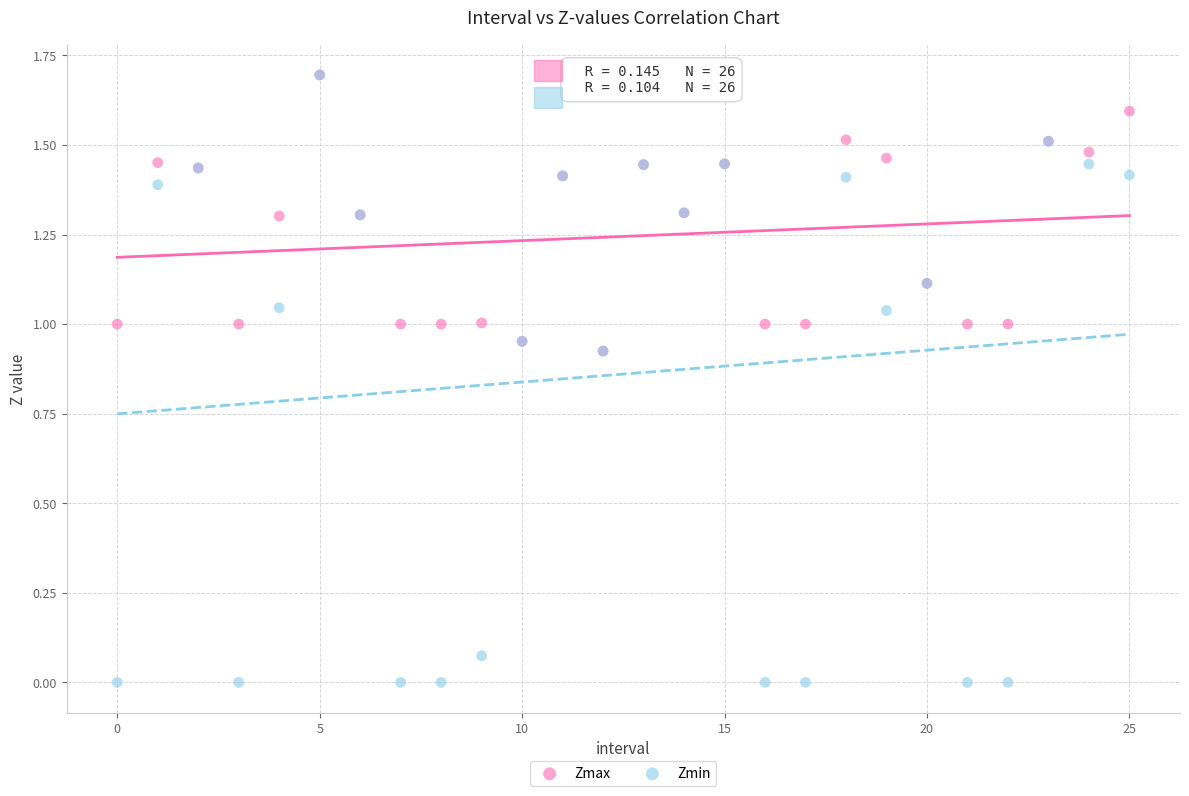

What are all the series names shown in the legend?

Zmax, Zmin